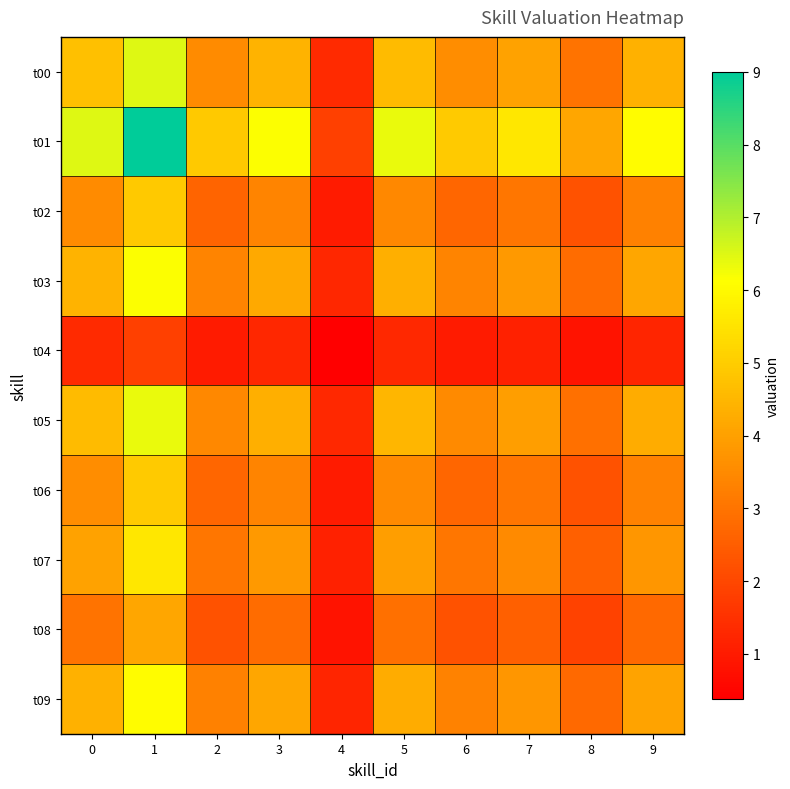

Reading left to right, extract all data points from this chart.

t00: 0=4.7	1=6.5	2=3.5	3=4.4	4=1.3	5=4.6	6=3.6	7=4.0	8=3.0	9=4.4
t01: 0=6.5	1=9.0	2=4.9	3=6.1	4=1.8	5=6.4	6=4.9	7=5.6	8=4.1	9=6.0
t02: 0=3.5	1=4.9	2=2.7	3=3.3	4=1.0	5=3.5	6=2.7	7=3.0	8=2.2	9=3.3
t03: 0=4.4	1=6.1	2=3.3	3=4.2	4=1.3	5=4.4	6=3.4	7=3.8	8=2.8	9=4.1
t04: 0=1.3	1=1.8	2=1.0	3=1.3	4=0.4	5=1.3	6=1.0	7=1.1	8=0.8	9=1.2
t05: 0=4.6	1=6.4	2=3.5	3=4.4	4=1.3	5=4.5	6=3.5	7=4.0	8=2.9	9=4.3
t06: 0=3.6	1=4.9	2=2.7	3=3.4	4=1.0	5=3.5	6=2.7	7=3.1	8=2.3	9=3.3
t07: 0=4.0	1=5.6	2=3.0	3=3.8	4=1.1	5=4.0	6=3.1	7=3.5	8=2.6	9=3.8
t08: 0=3.0	1=4.1	2=2.2	3=2.8	4=0.8	5=2.9	6=2.3	7=2.6	8=1.9	9=2.8
t09: 0=4.4	1=6.0	2=3.3	3=4.1	4=1.2	5=4.3	6=3.3	7=3.8	8=2.8	9=4.1